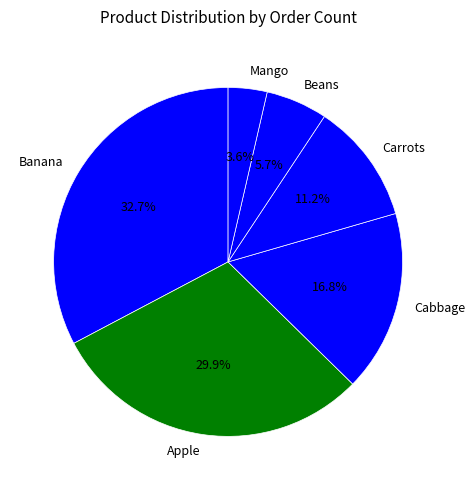

To the nearest percent, what is the difference between the Mango and Apple slice percentages?

26%